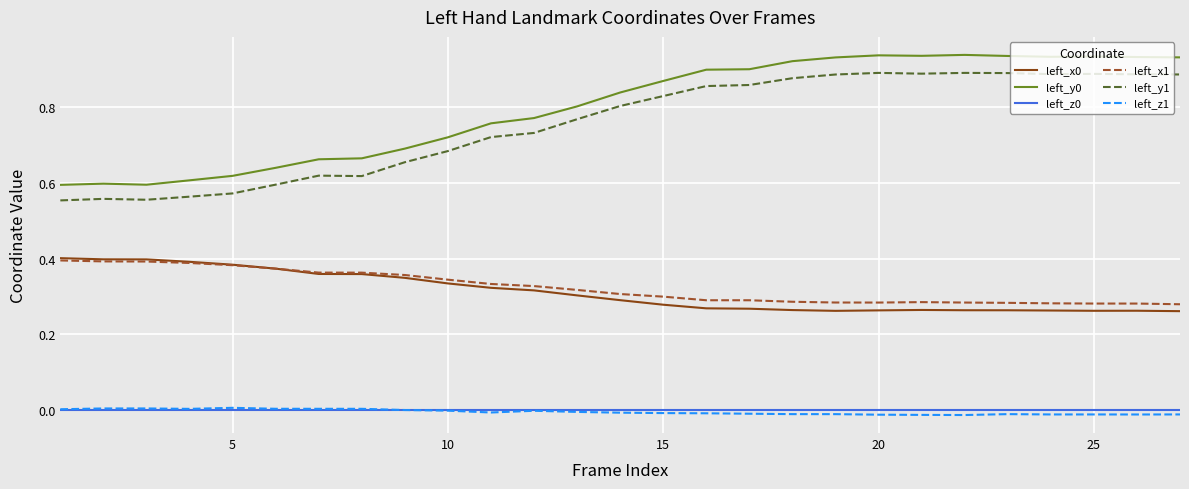

True or false: left_y0 and left_y1 cross at least once.

False